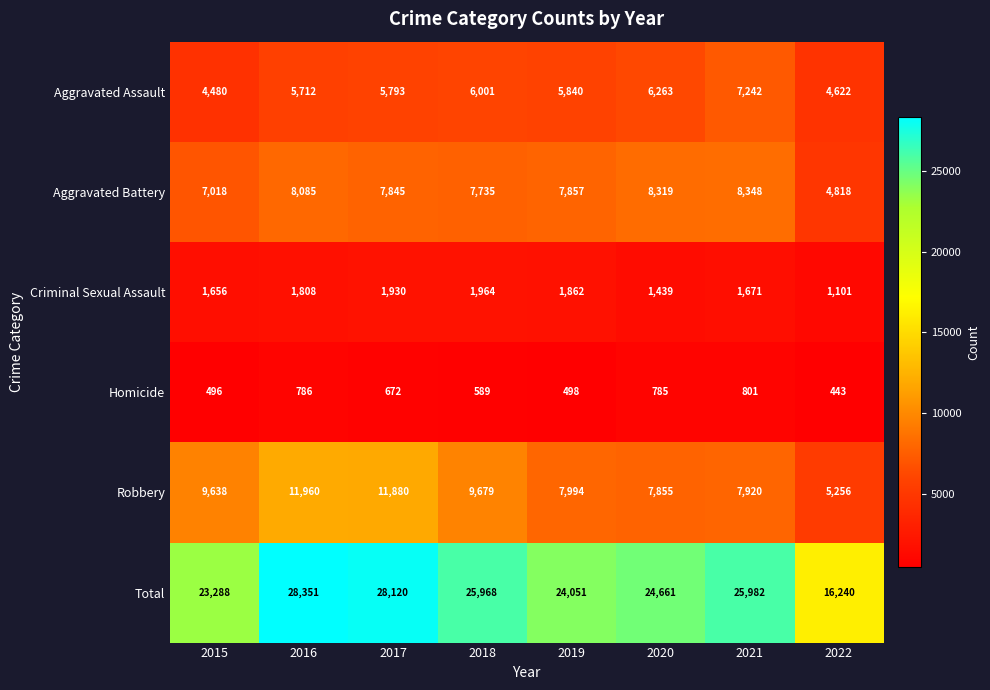

How many categories are shown in the chart?

8